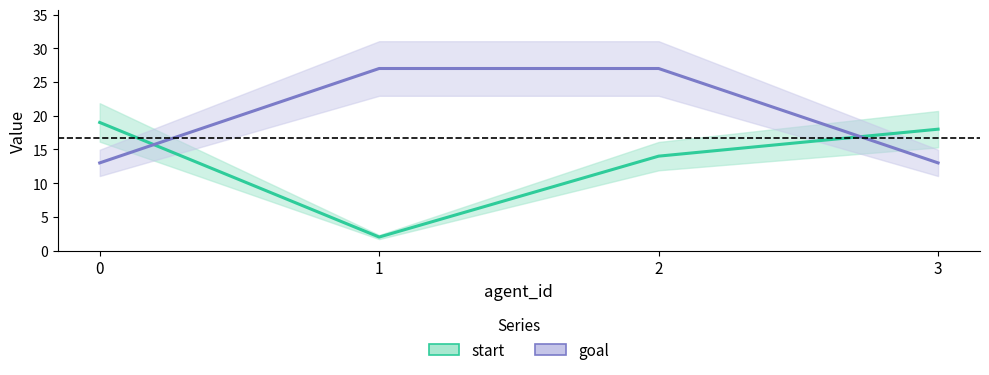

True or false: start and goal intersect in this chart.

True